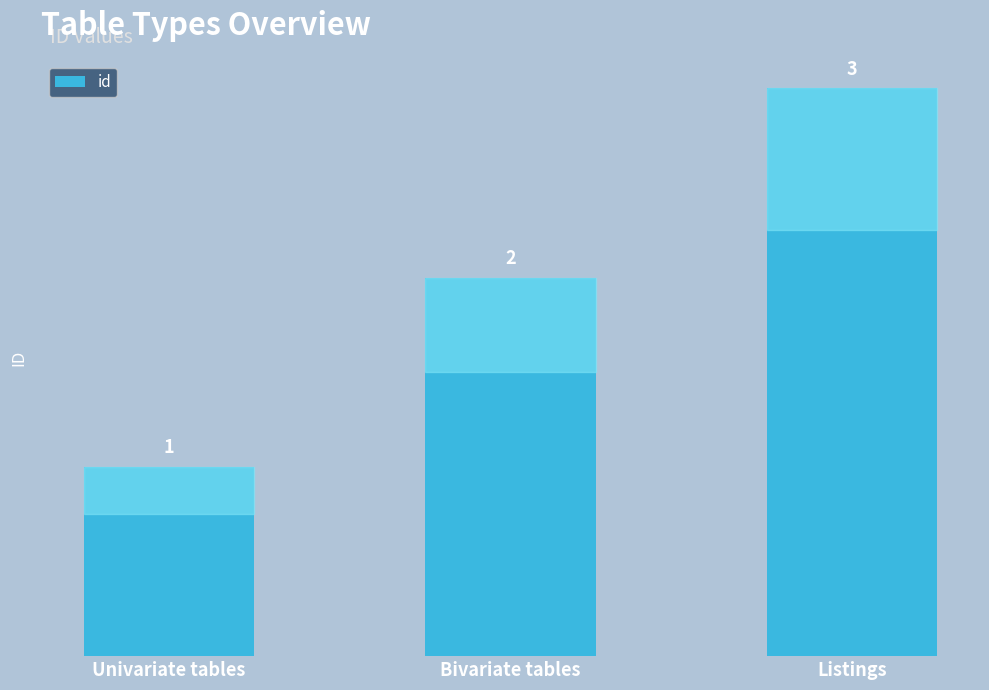

What is the label of the 1st bar from the right?

Listings